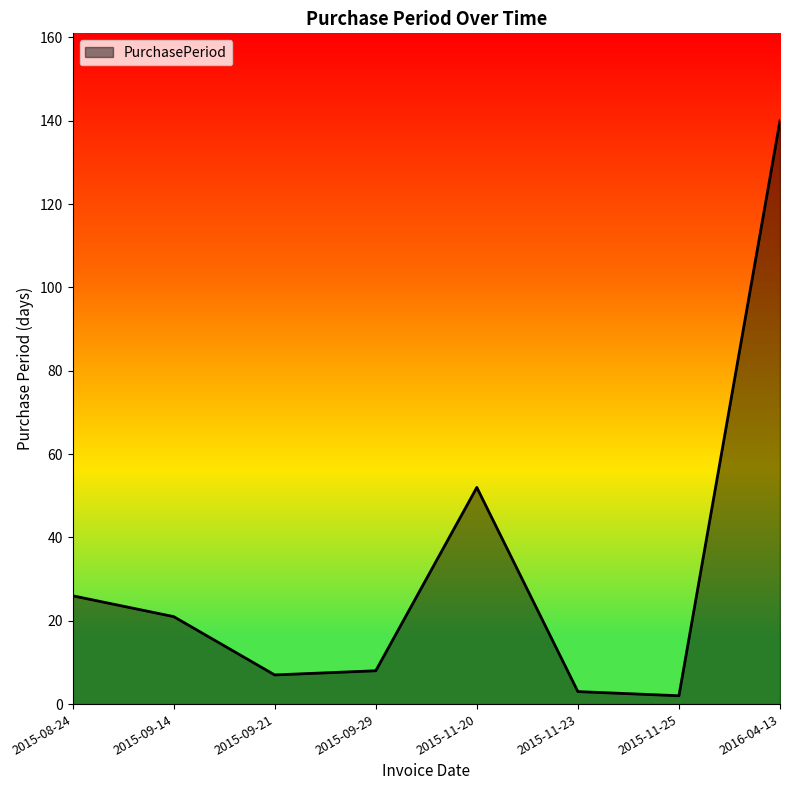

Which has a higher value, 2016-04-13 or 2015-11-23?

2016-04-13